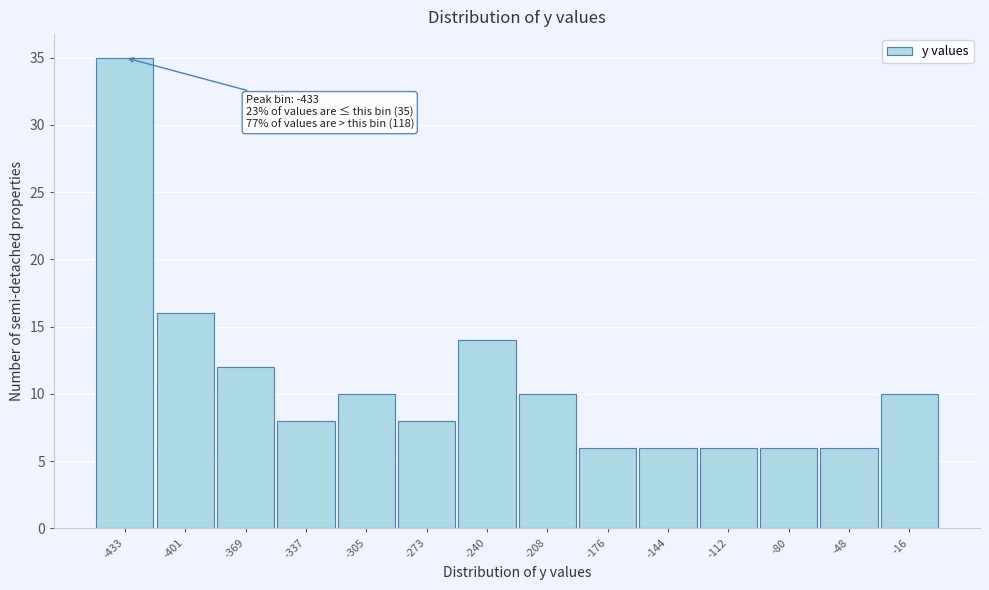

Over which range of the x-axis is the bar tallest?

-450 to -415